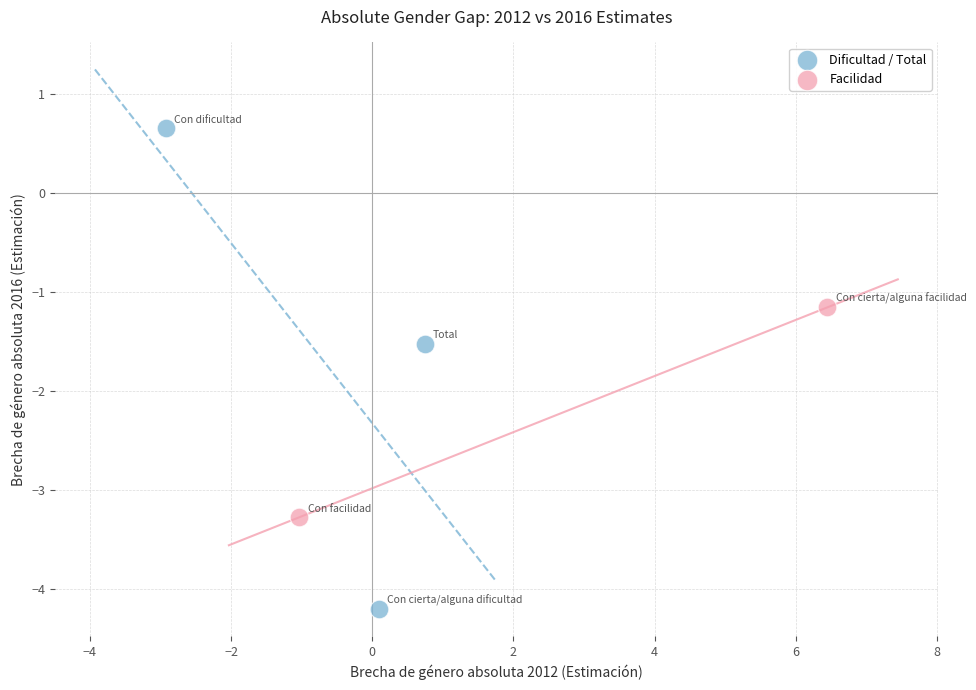

Which series contains the highest Y value?

Dificultad / Total